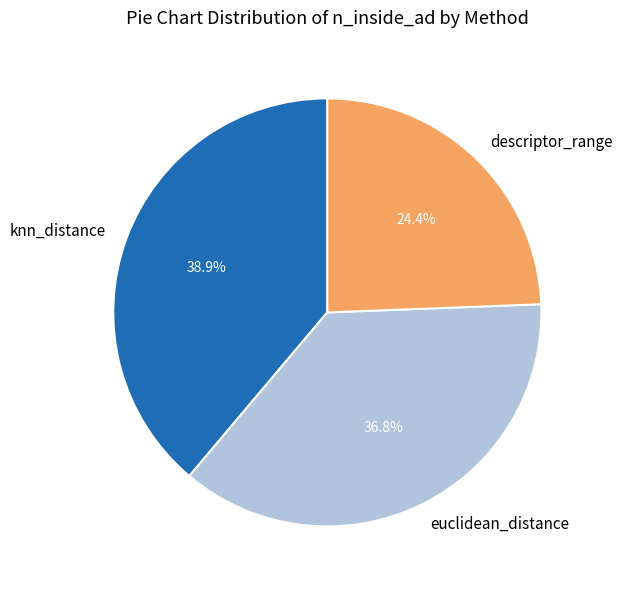

Rank the categories by value from lowest to highest.

descriptor_range, euclidean_distance, knn_distance